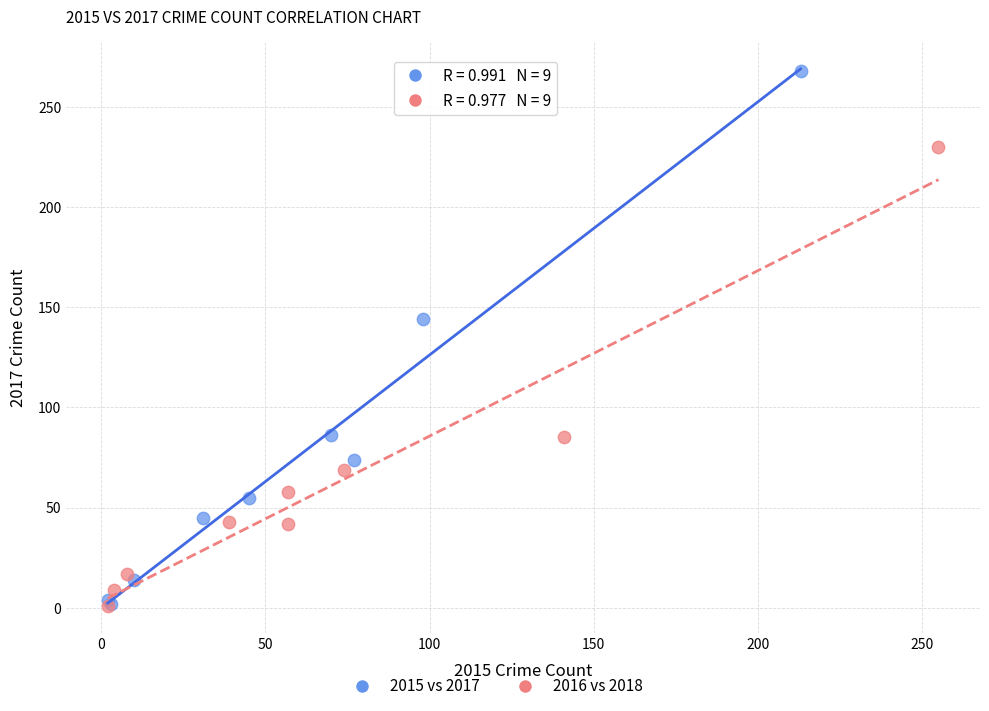

Which series has the widest spread of Y values?

2015 vs 2017